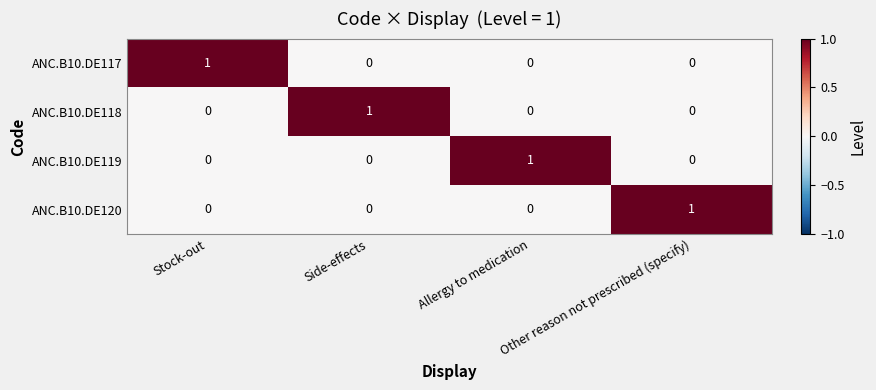

At how many categories does at least one series exceed 0?

4